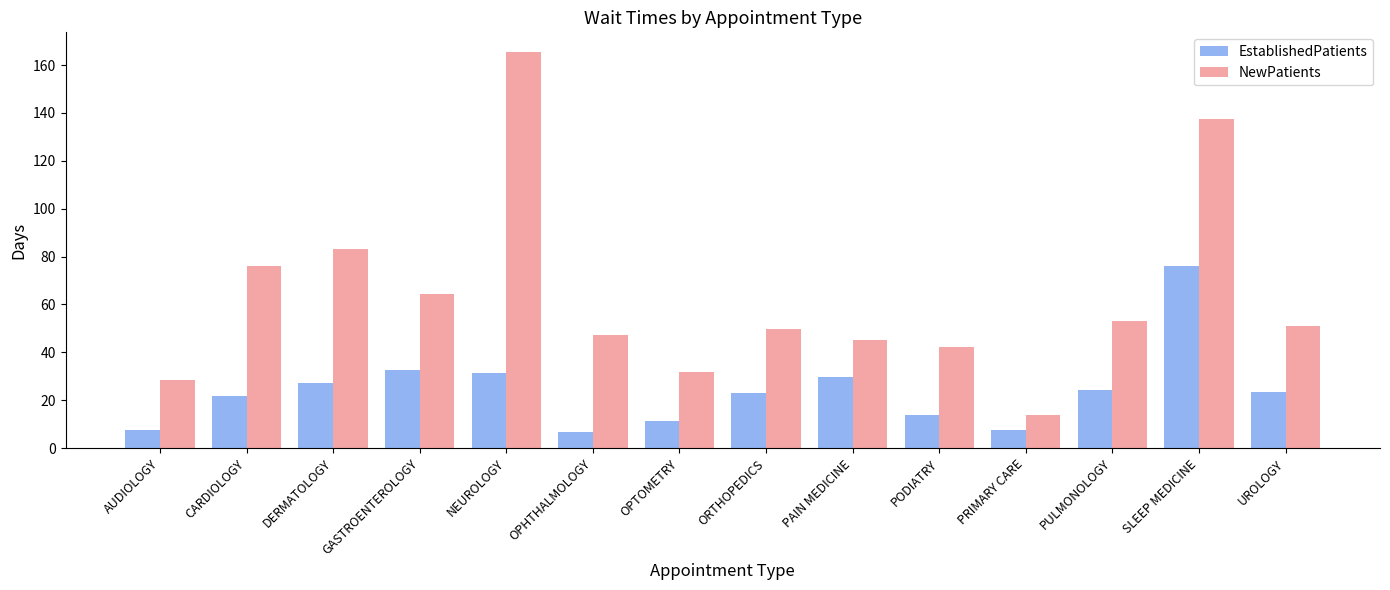

Are the bars grouped side by side (vs. stacked)?

Yes